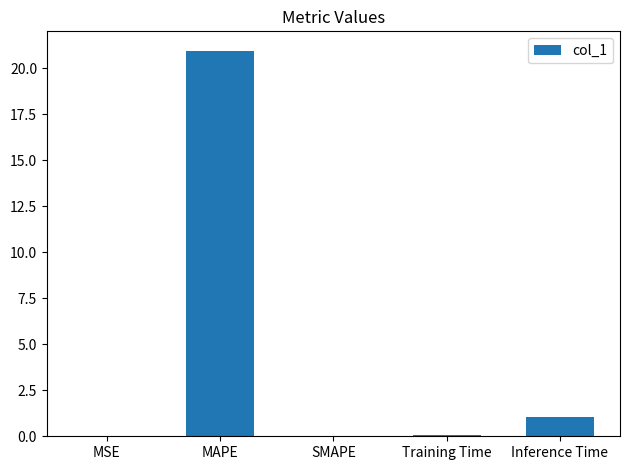

Is it true that the value at MSE is 0.0?

True